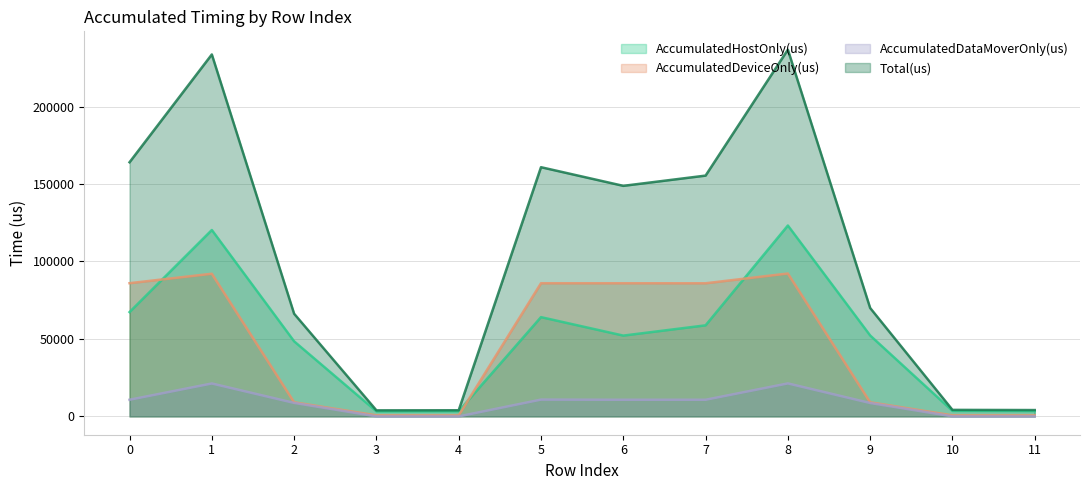

In AccumulatedDataMoverOnly(us), how many points are lower than both neighbors (excluding endpoints)?

1